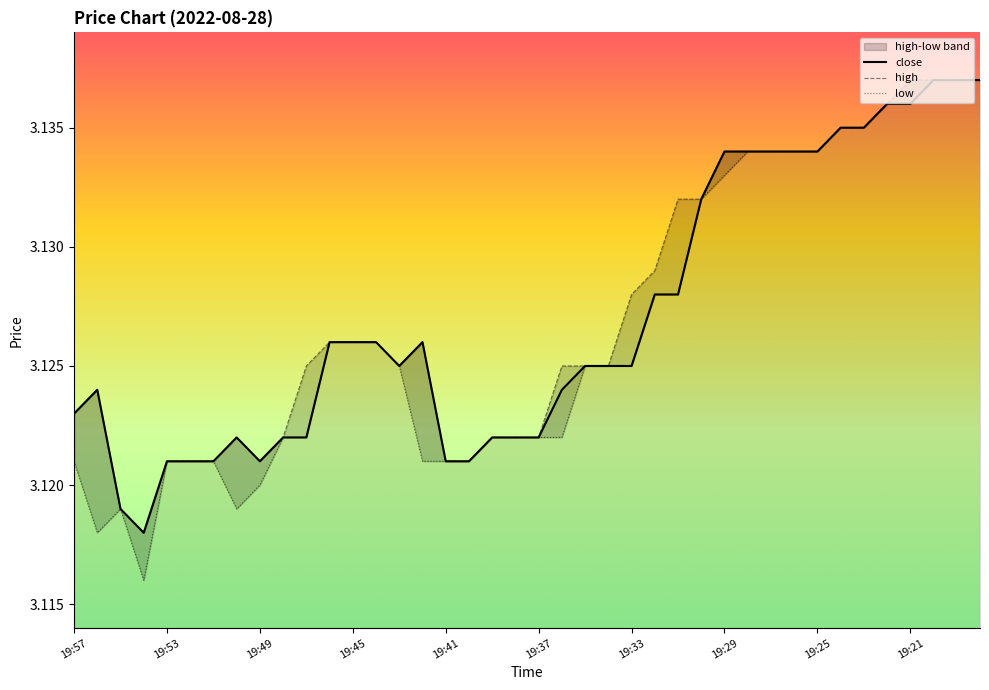

At how many categories does at least one series exceed 3?

40